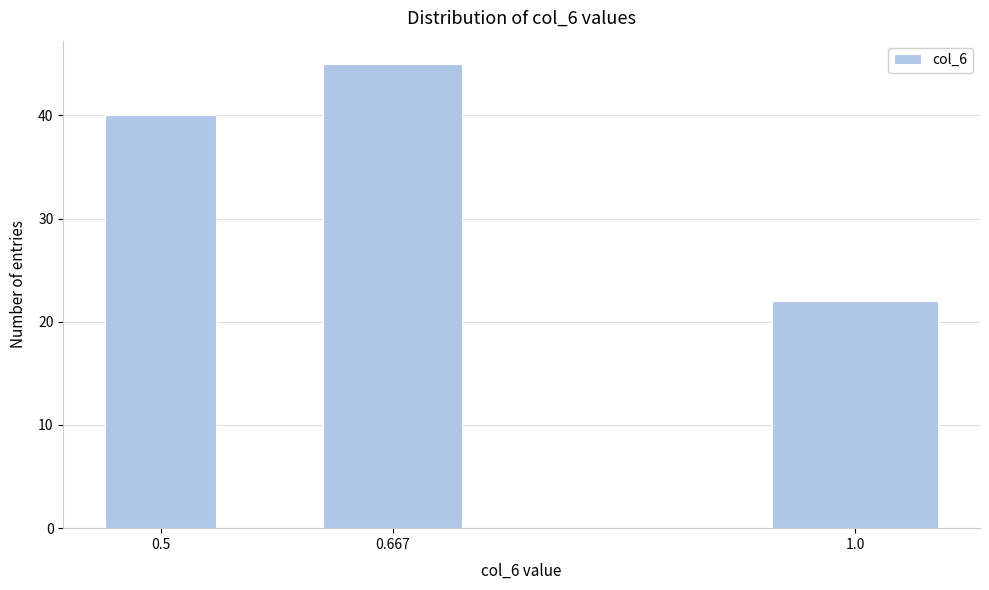

Reading left to right, transcribe all the data shown in this chart.

0.5=40	0.667=45	1.0=22